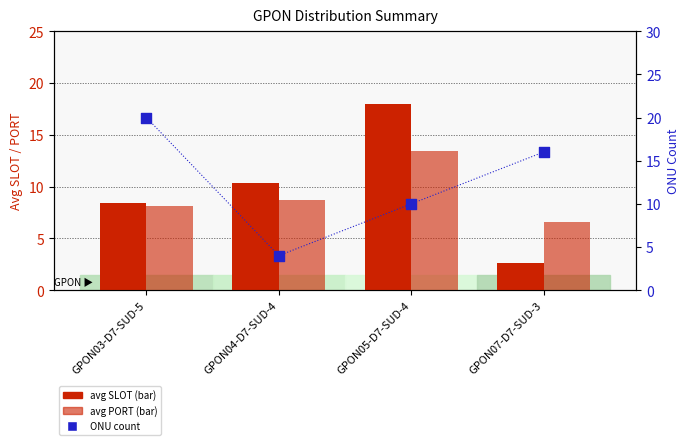

Which series has the largest total across all categories?

ONU count